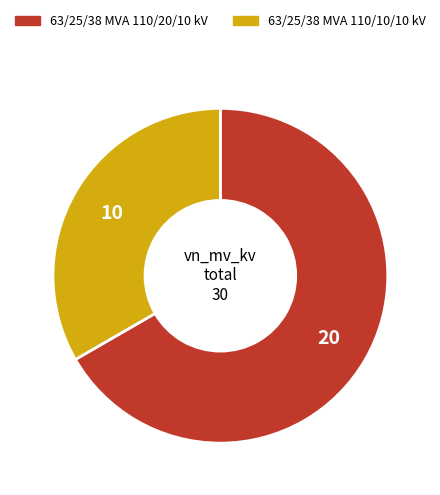

Rank the categories by value from highest to lowest.

63/25/38 MVA 110/20/10 kV, 63/25/38 MVA 110/10/10 kV